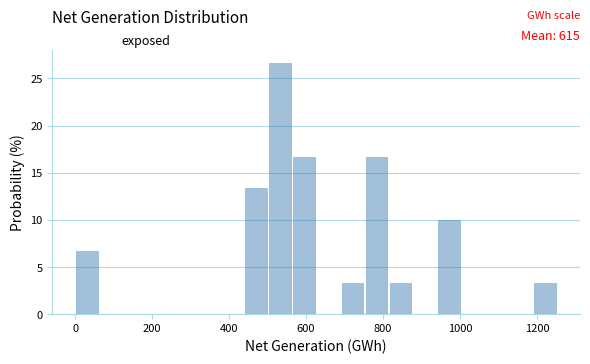

Around what value on the x-axis is the tallest bar? Give the approximate position of its centre, as read against the axis.

540